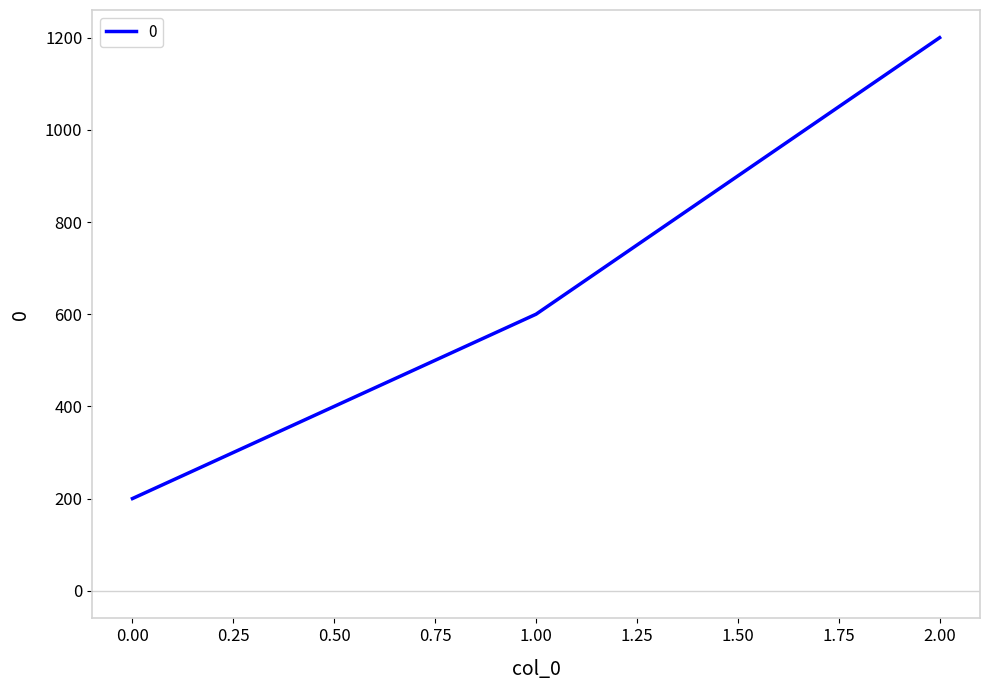

What value does the data have at 0.00, to the nearest 10?

200